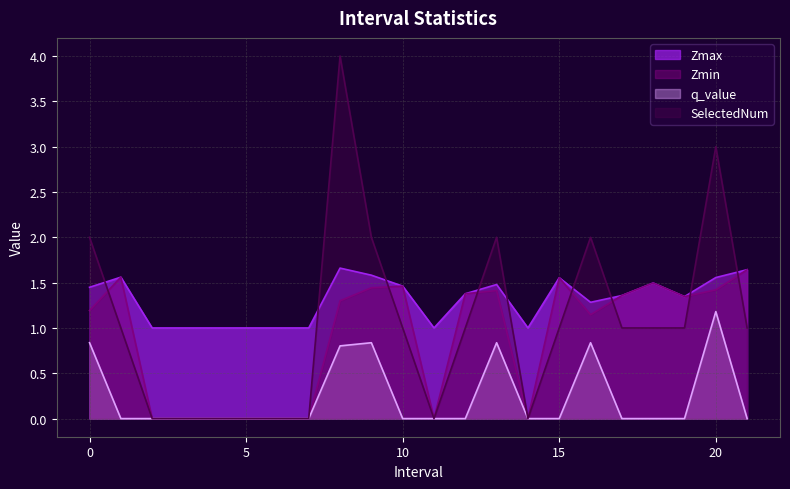

Where is the first local minimum for Zmin?

11